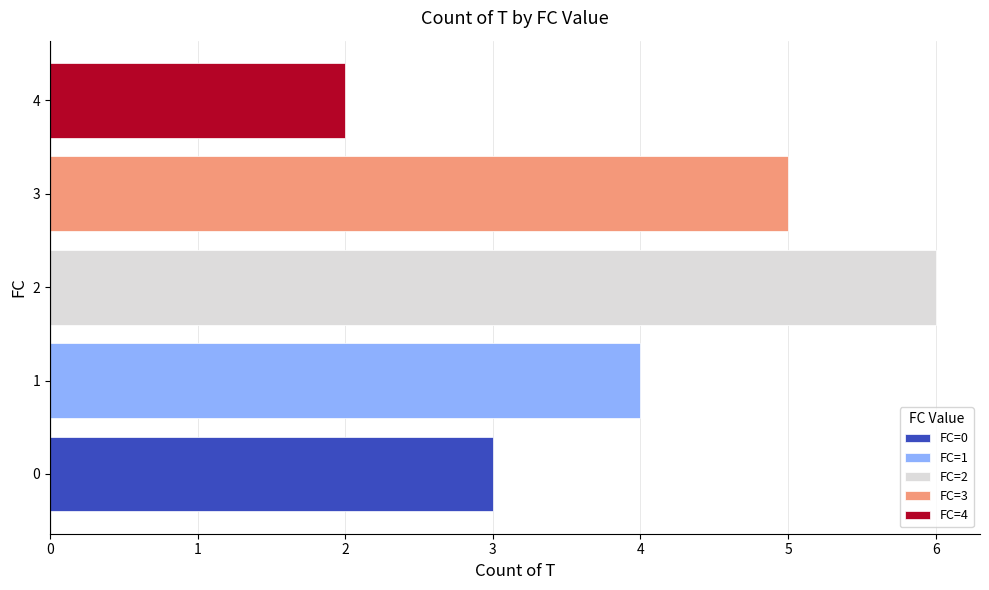

How many values are between 3 and 5?

3